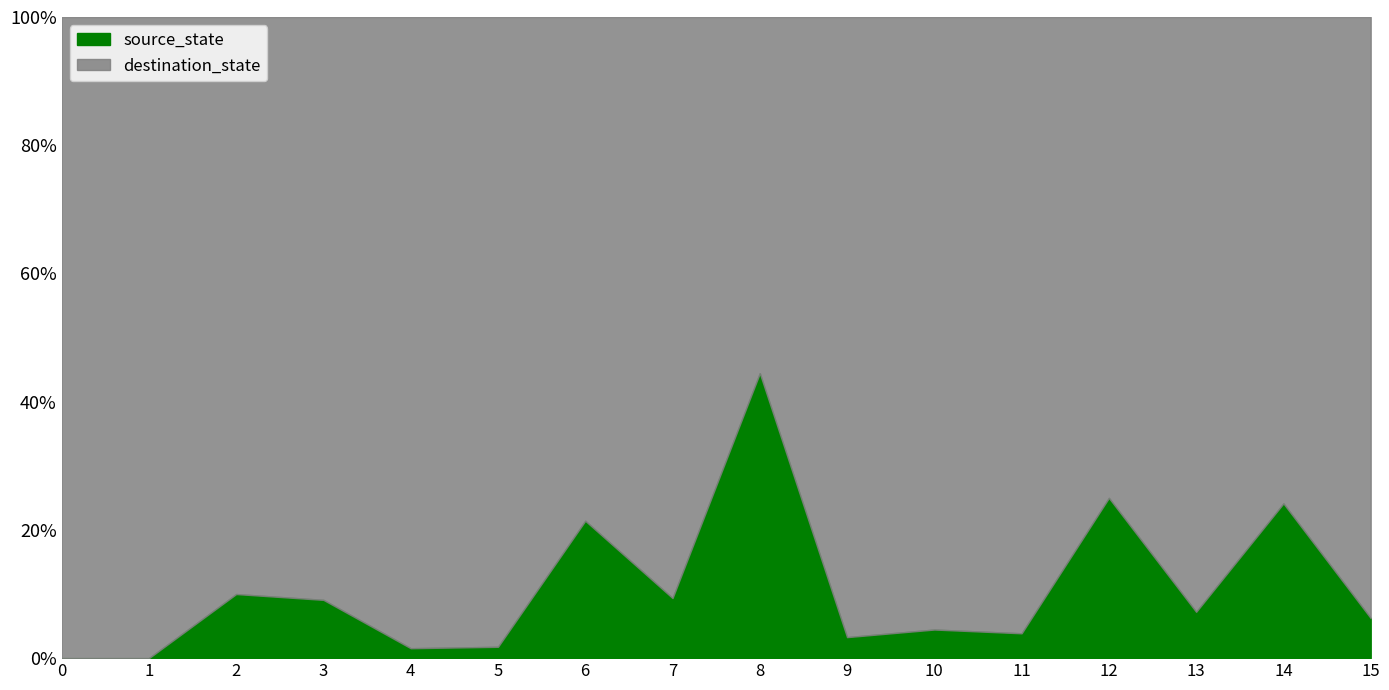

How many source_state values are between 2 and 6?

10